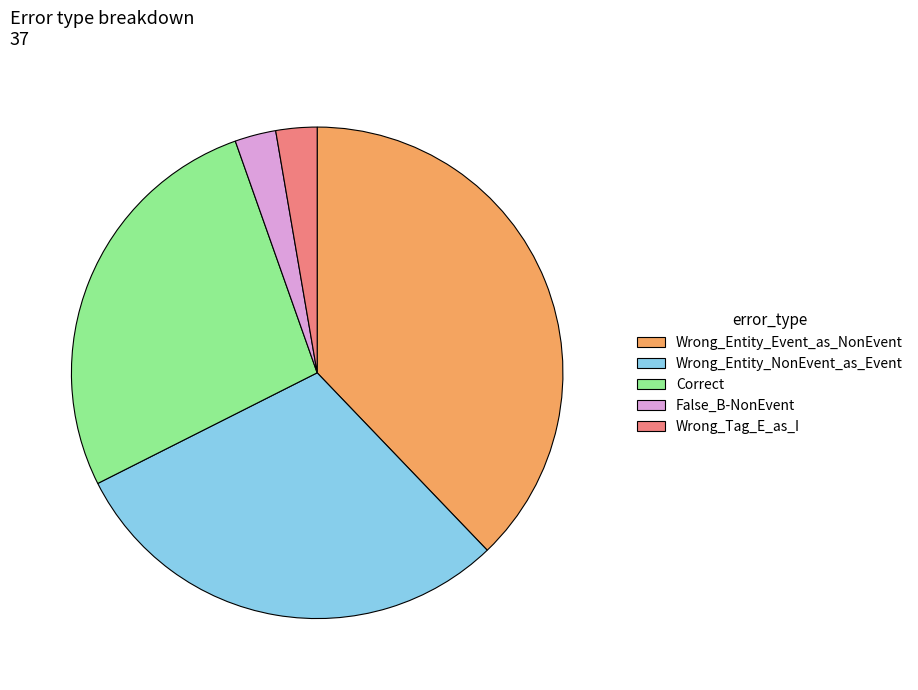

True or false: False_B-NonEvent accounts for 3% of the total.

True